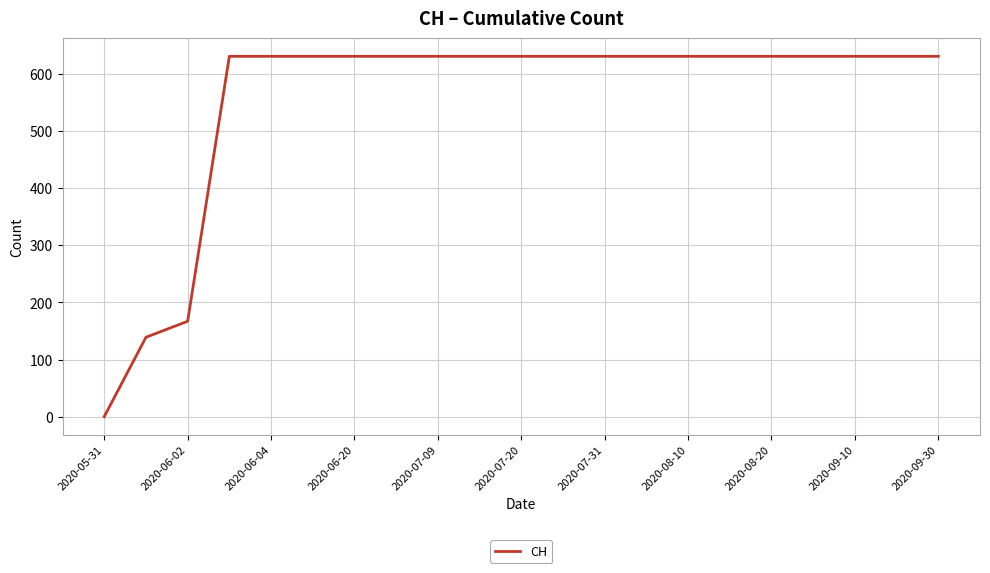

What is the difference between the maximum and minimum values?

631